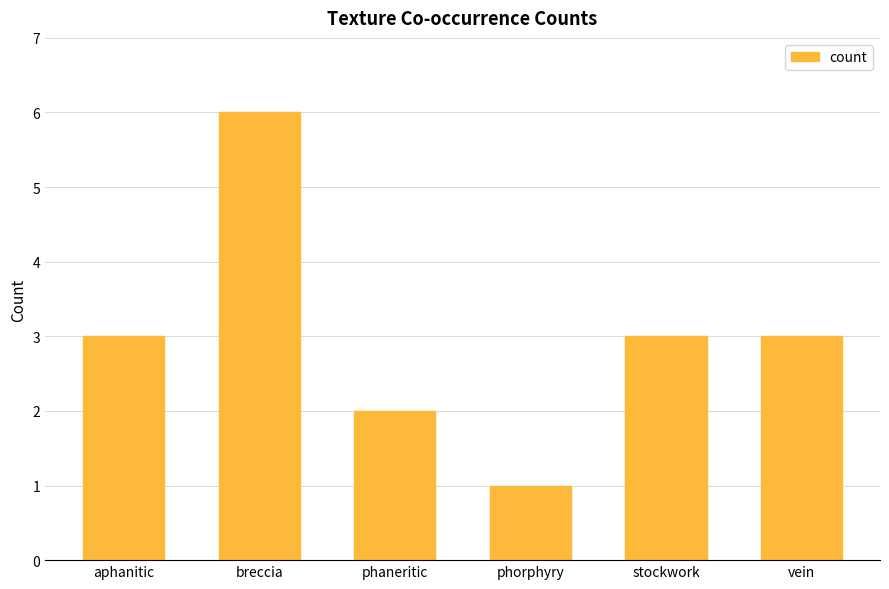

Reading left to right, transcribe all the data shown in this chart.

aphanitic=3	breccia=6	phaneritic=2	phorphyry=1	stockwork=3	vein=3